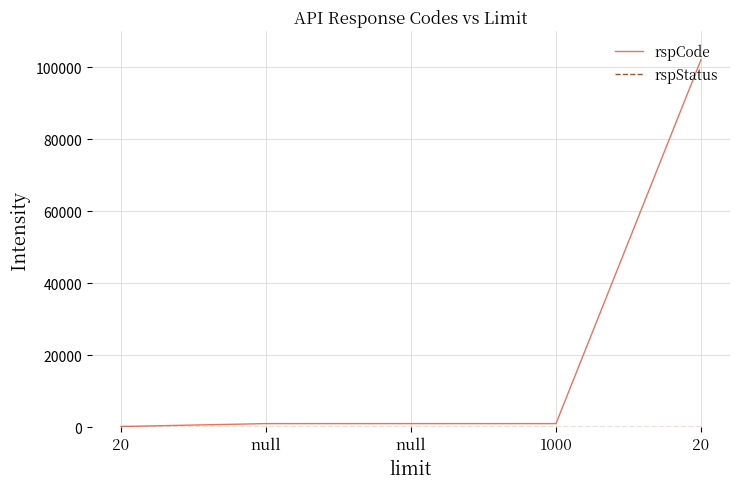

How many lines are shown in the chart?

2